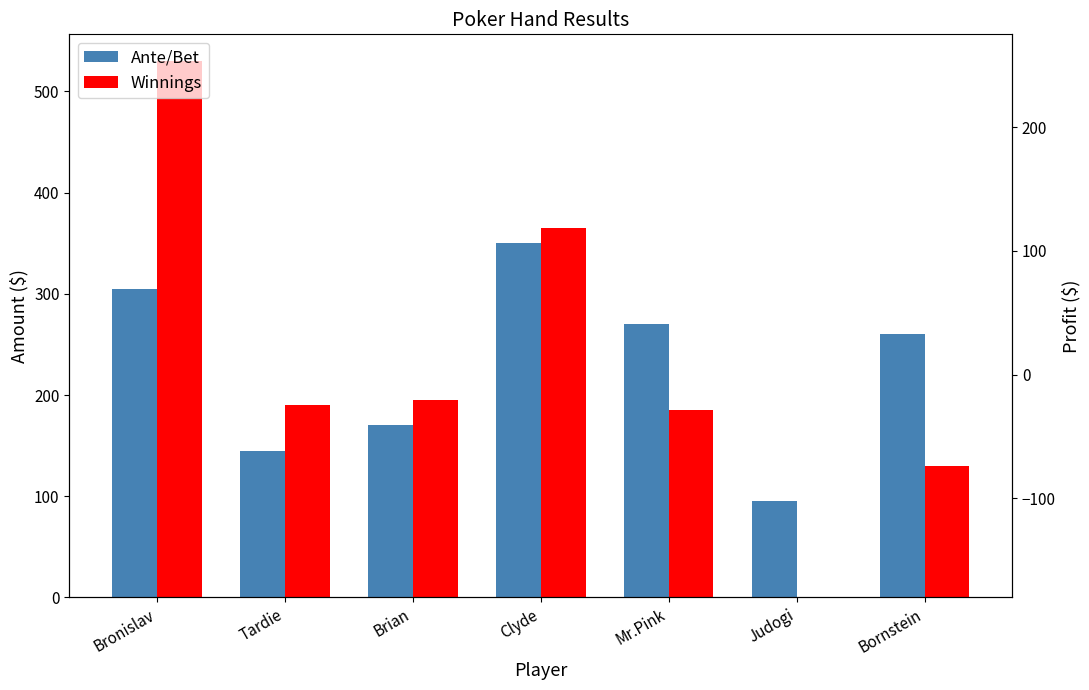

How many distinct data groups are displayed?

2